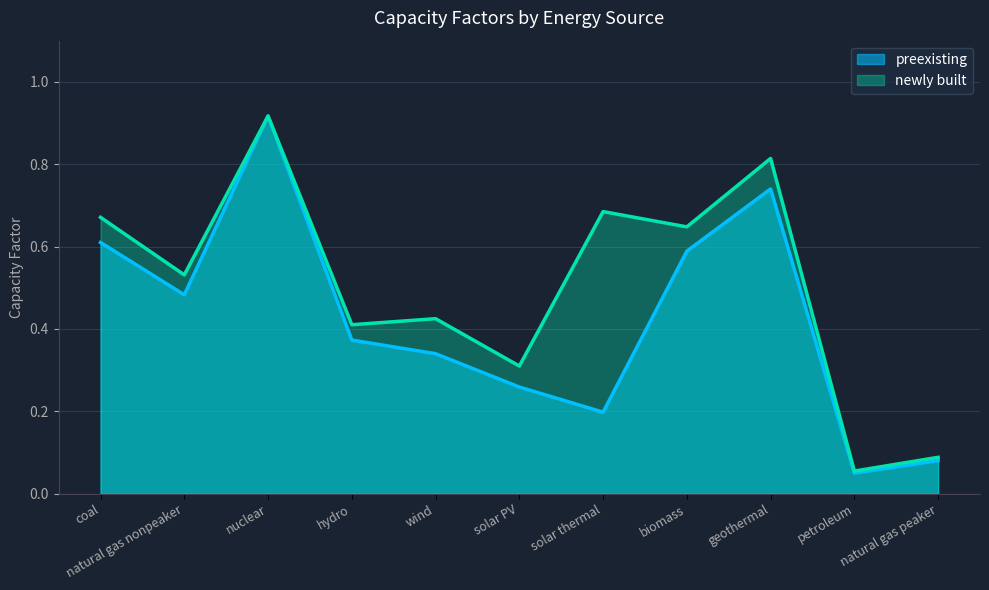

List the series in order of their peak value, lowest first.

preexisting, newly built